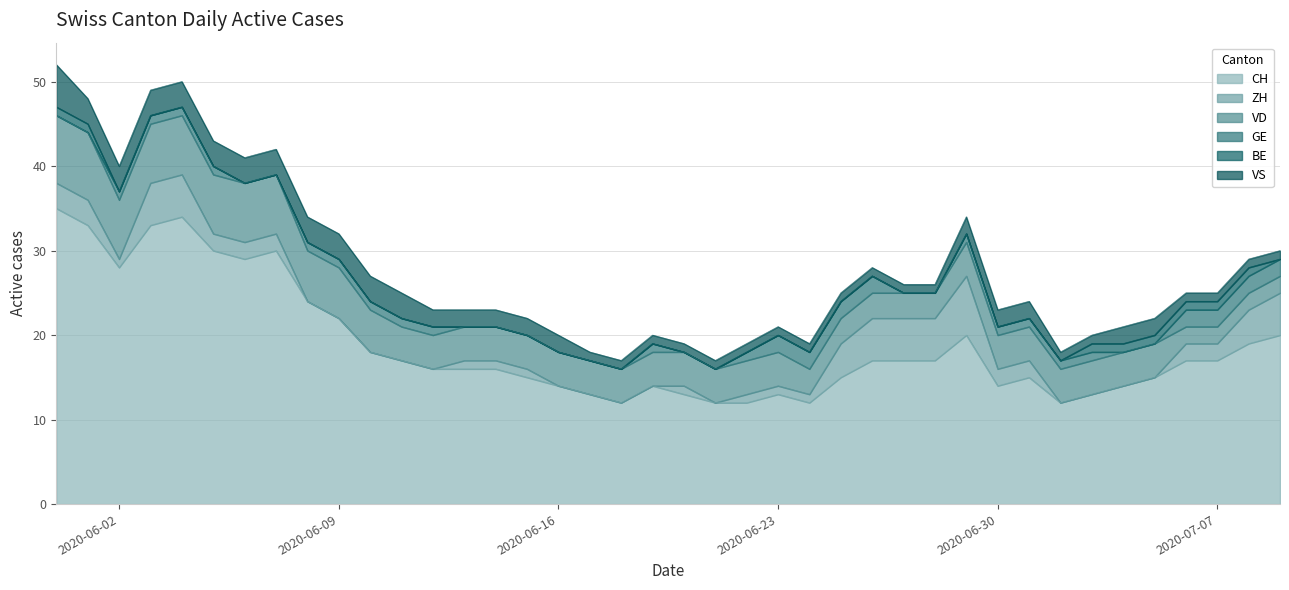

What is the label of the 17th point from the left?

2020-06-16